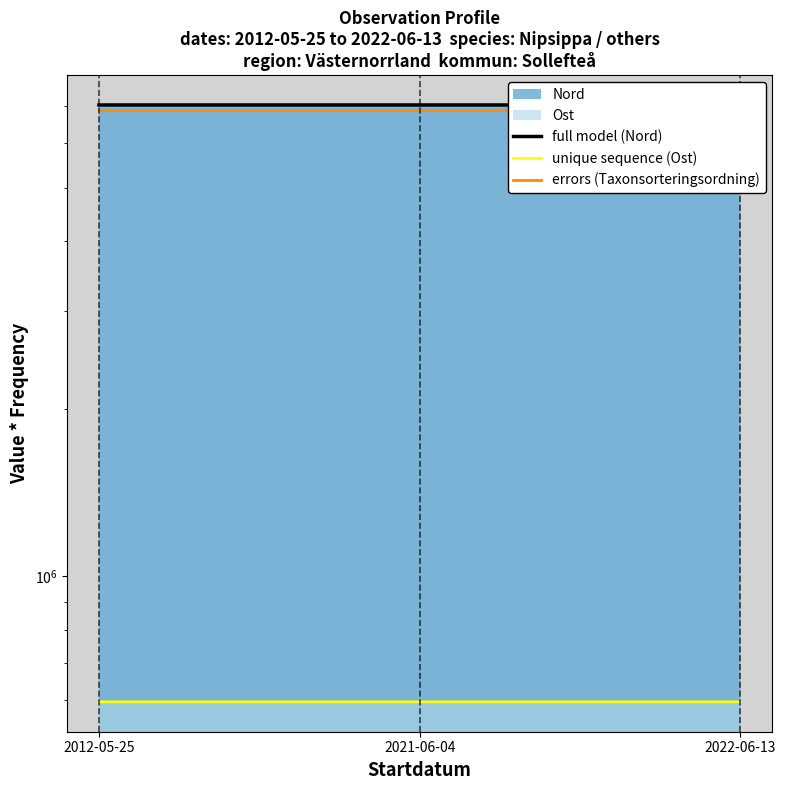

What is the label of the 1st point from the right?

2022-06-13